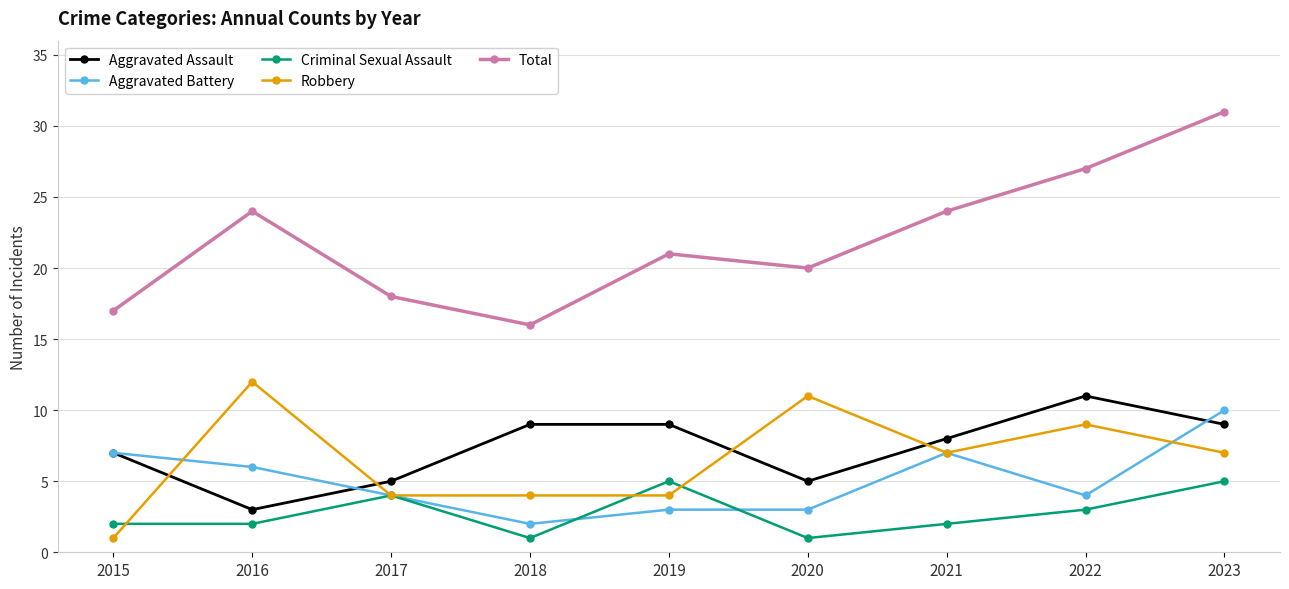

Reading right to left, transcribe all the data shown in this chart.

Aggravated Assault: 2023=9	2022=11	2021=8	2020=5	2019=9	2018=9	2017=5	2016=3	2015=7
Aggravated Battery: 2023=10	2022=4	2021=7	2020=3	2019=3	2018=2	2017=4	2016=6	2015=7
Criminal Sexual Assault: 2023=5	2022=3	2021=2	2020=1	2019=5	2018=1	2017=4	2016=2	2015=2
Robbery: 2023=7	2022=9	2021=7	2020=11	2019=4	2018=4	2017=4	2016=12	2015=1
Total: 2023=31	2022=27	2021=24	2020=20	2019=21	2018=16	2017=18	2016=24	2015=17